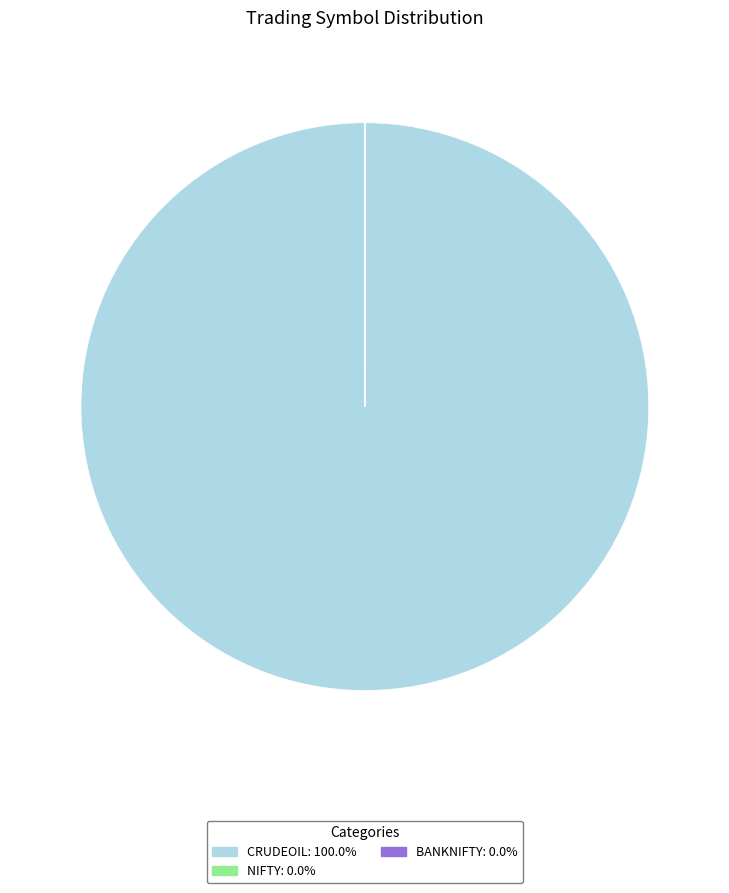

Does CRUDEOIL account for over 50% of the chart?

Yes